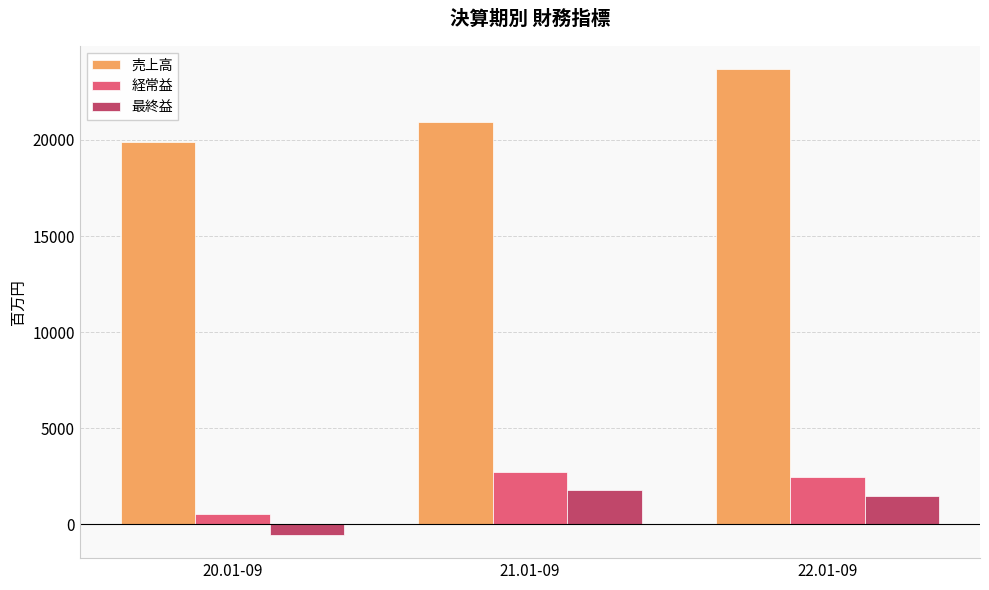

Read the 経常益 value at 20.01-09.

541